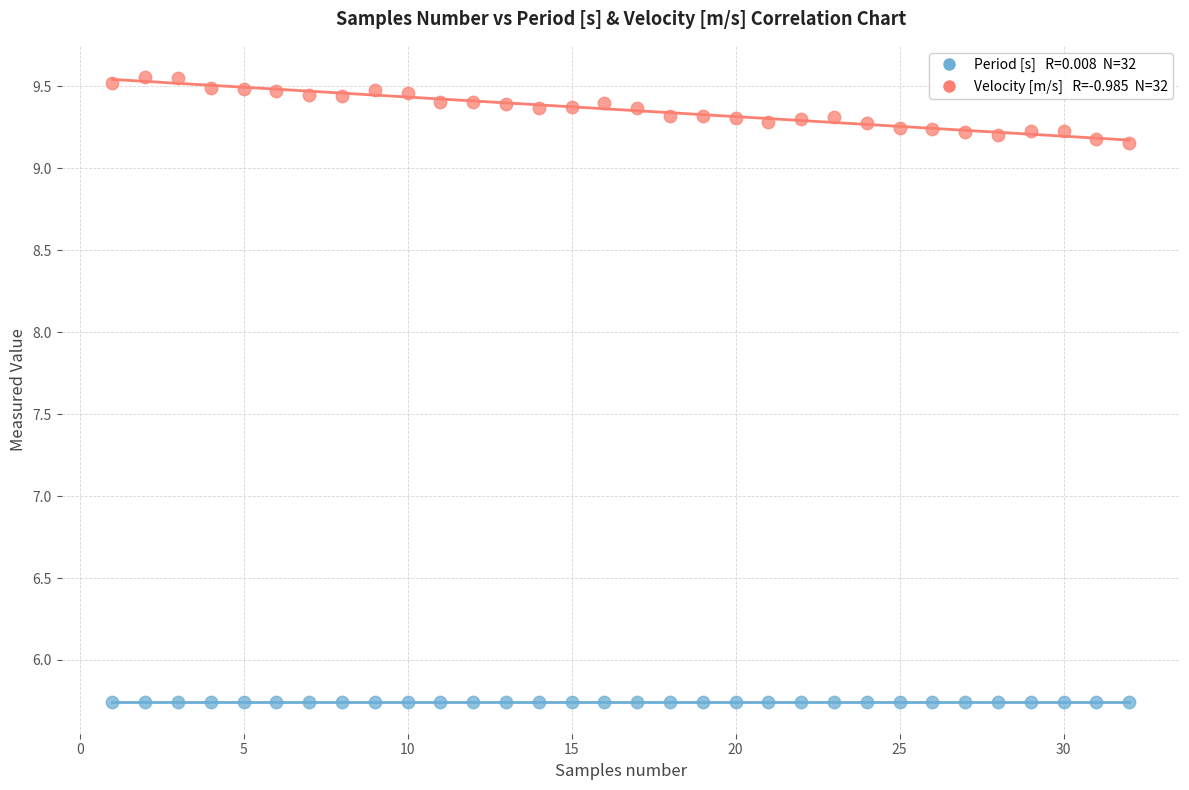

Across all data points, what is the range of X values (max minus min)?

31.0